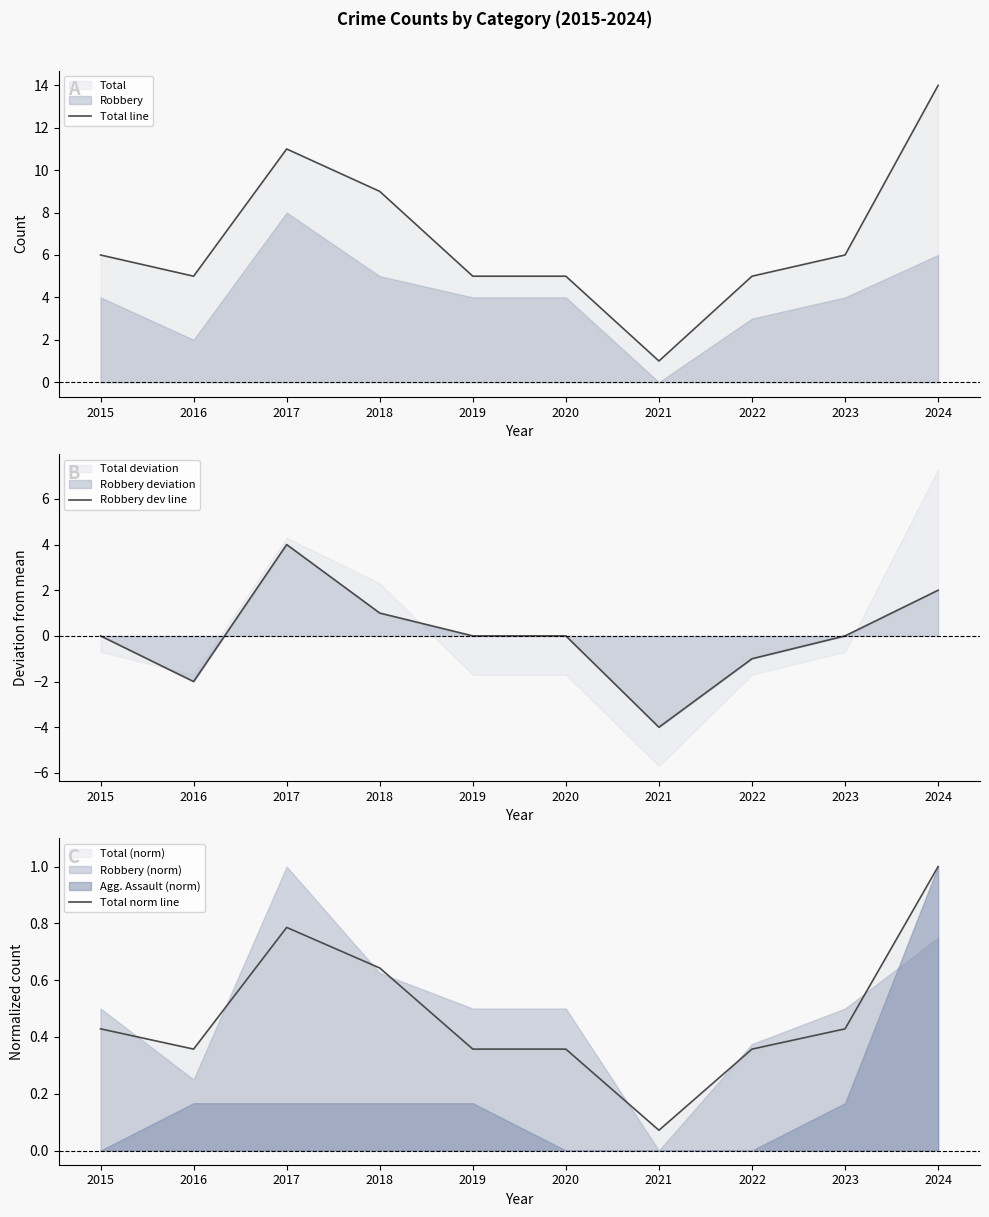

At 2019, list the series in order from smallest to largest.

Robbery dev line, Total norm line, Total line